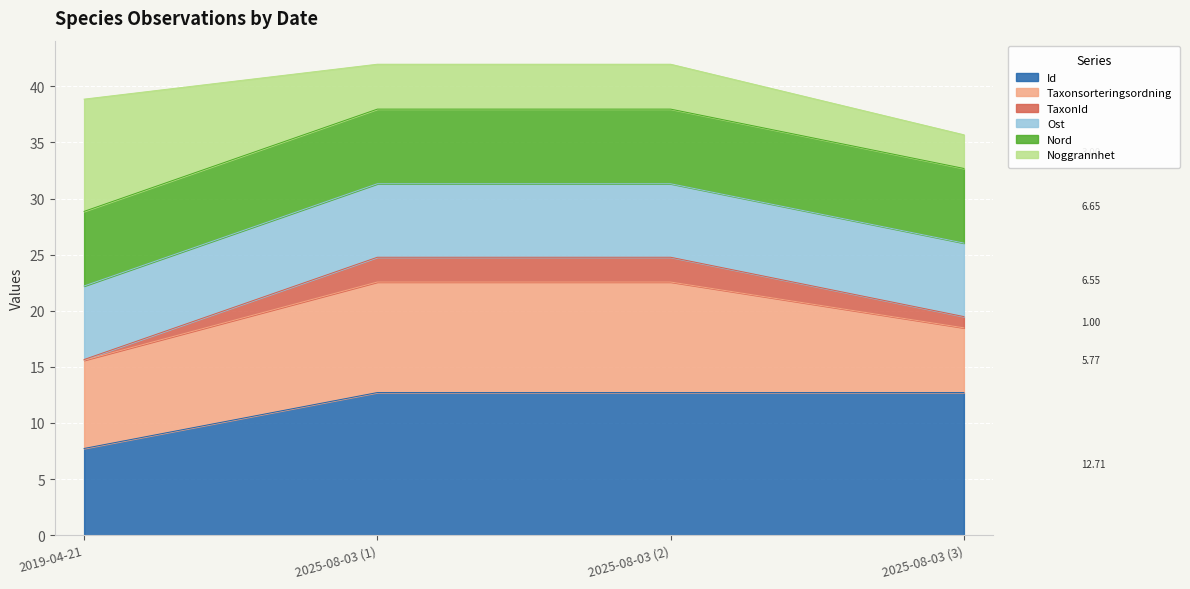

At which category is the sum across all series the highest?

2025-08-03 (1)